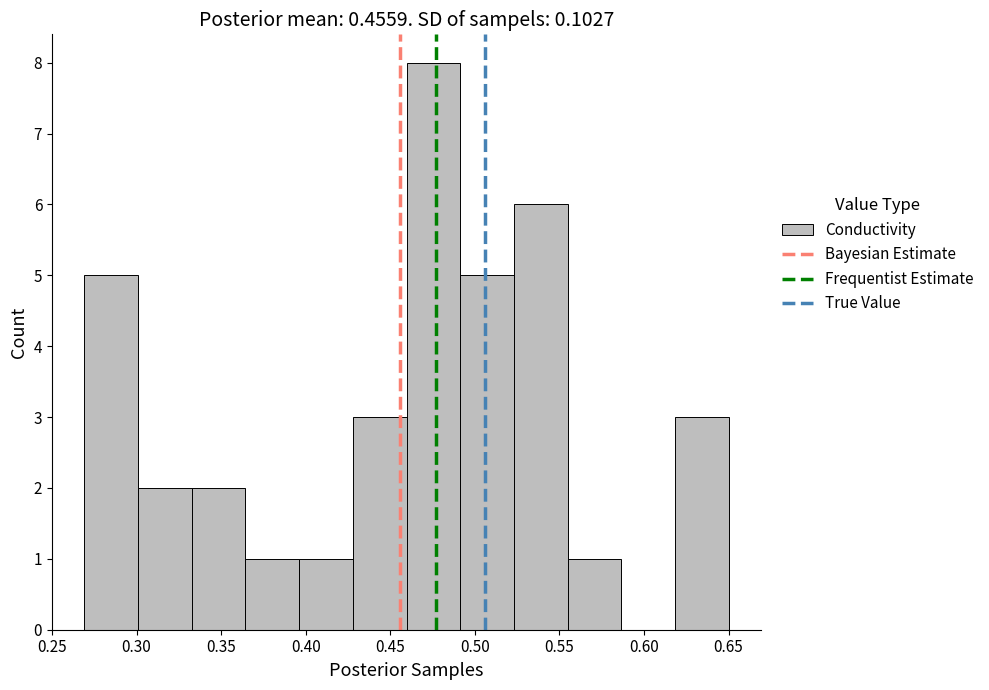

What is the height of the bar covering 0.555 to 0.585 on the x-axis? Neither the bar edges nor the heights are printed on the chart, so give them approximately, as read against the axes.

1